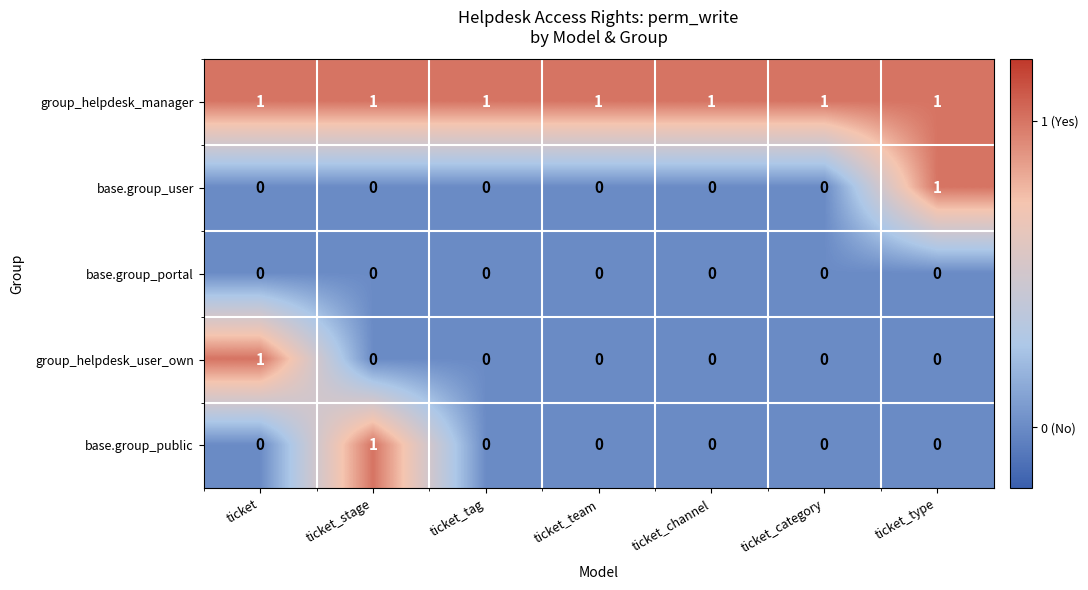

What is the spread (max minus min) of values at ticket_stage?

1